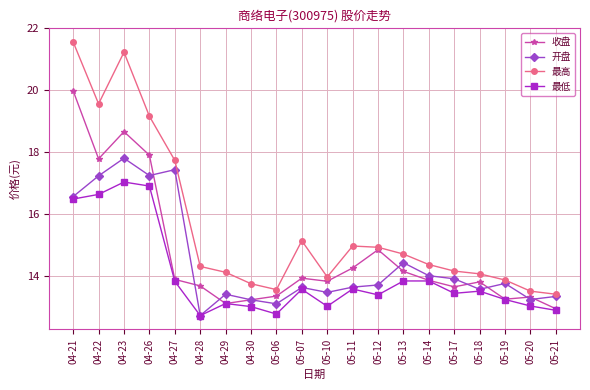

Where is 最高 nearest to the value 17?

04-27